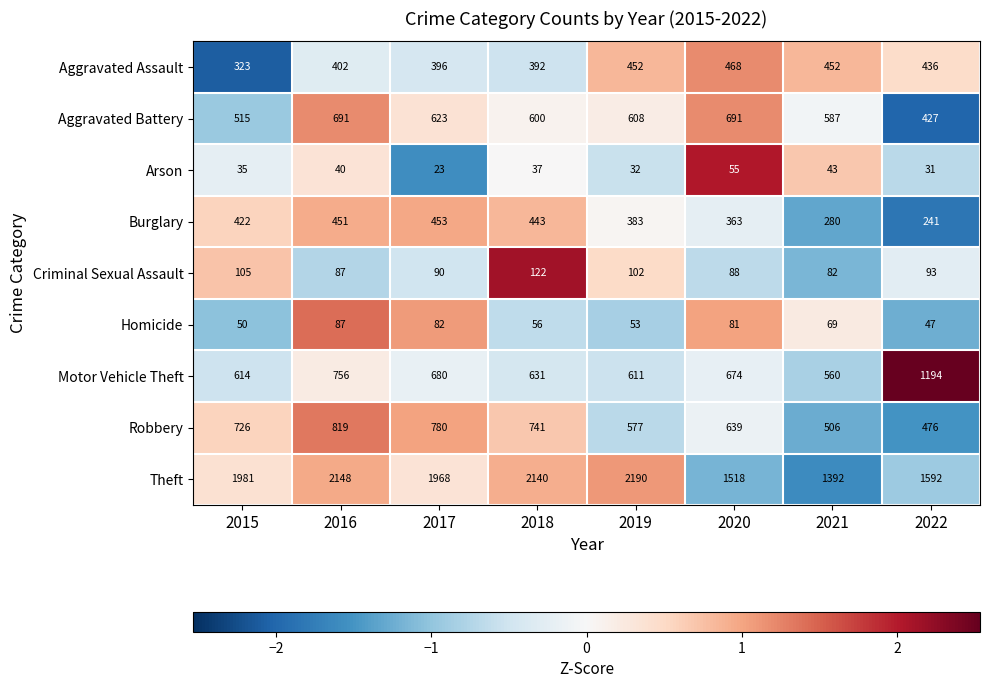

True or false: Criminal Sexual Assault has a value of 49 at 2017.

False